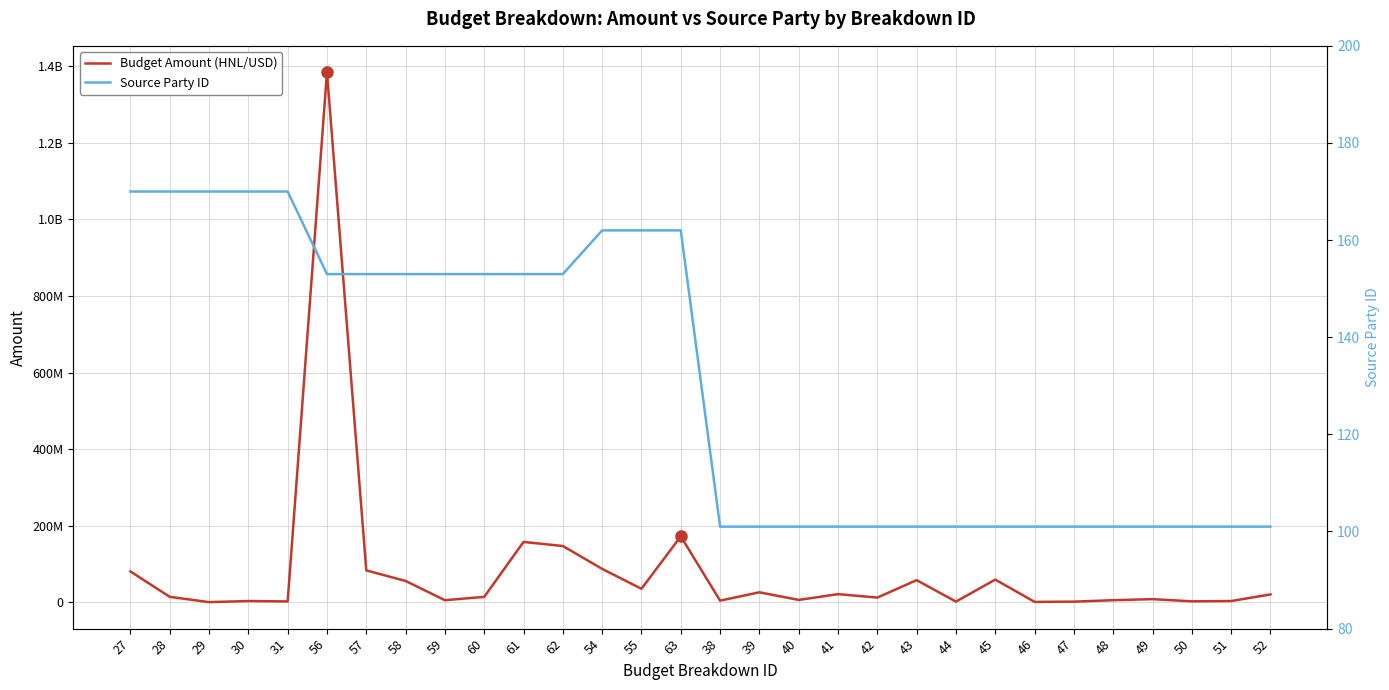

What is the difference between the maximum and minimum values in the Source Party ID series?

69